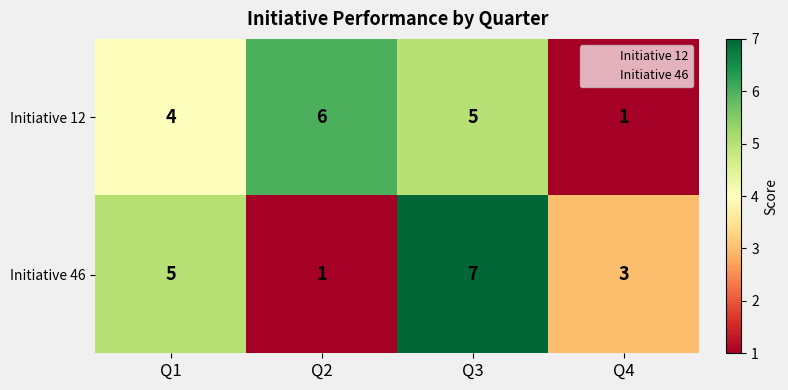

The Initiative 46 series shows 3 at Q4. True or false?

True